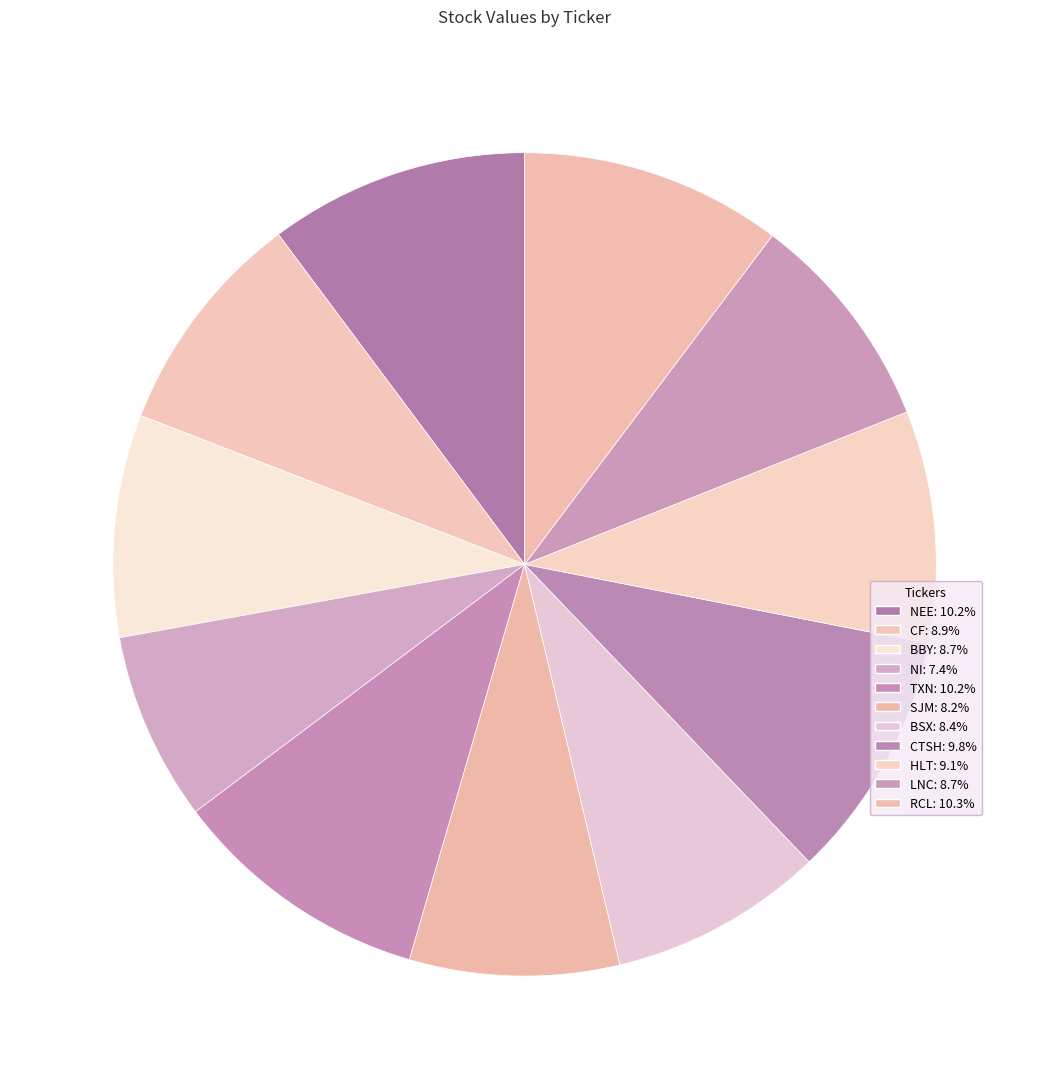

Which slice is the smallest?

NI